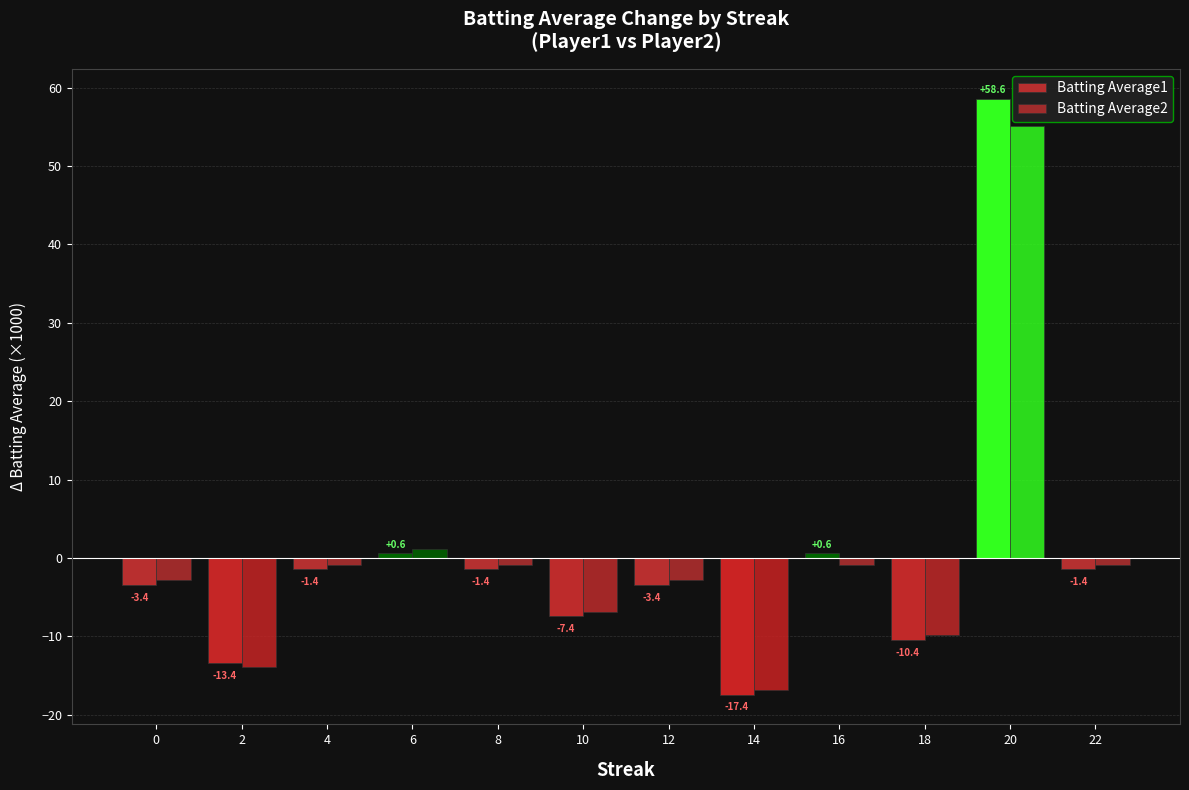

How many categories are shown in the chart?

12